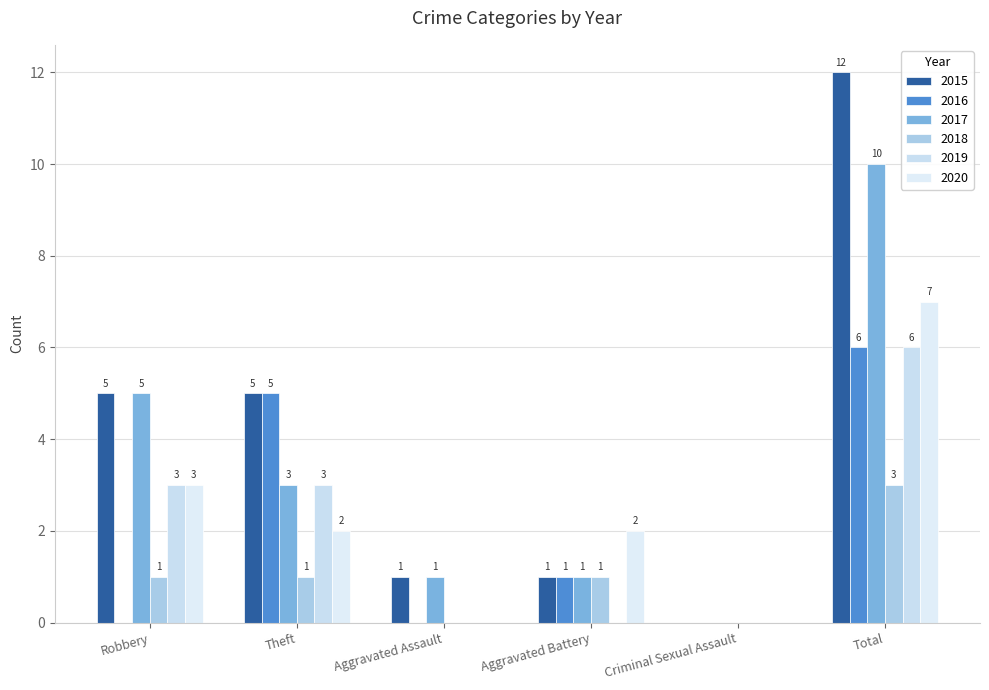

What is the difference between the highest and lowest values at Total?

9